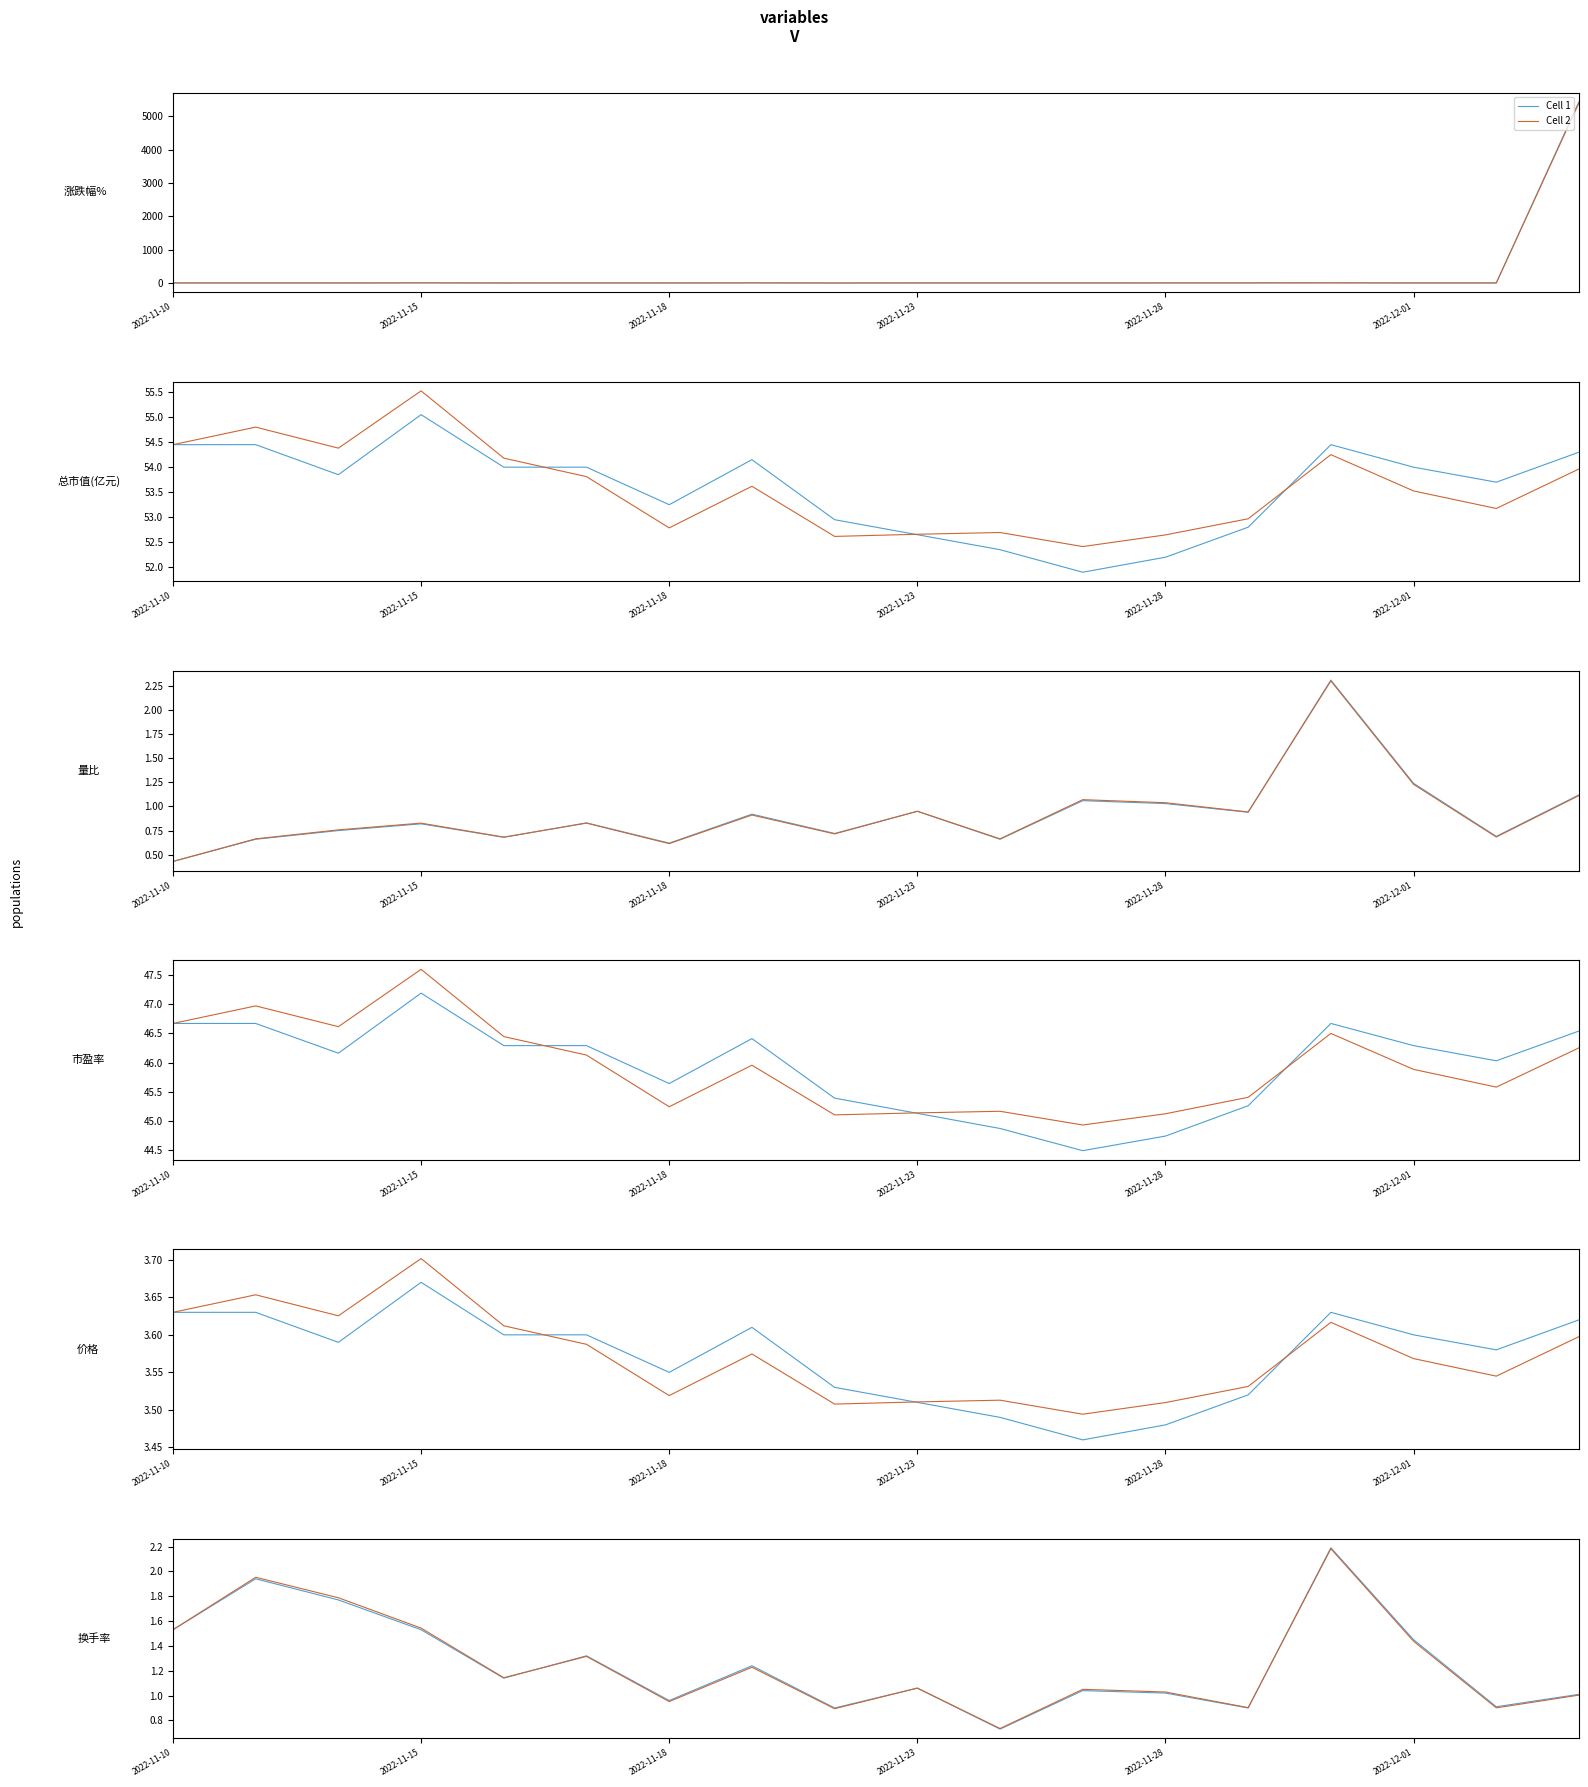

List the series in order of their overall mean, highest first.

Cell 2, Cell 1